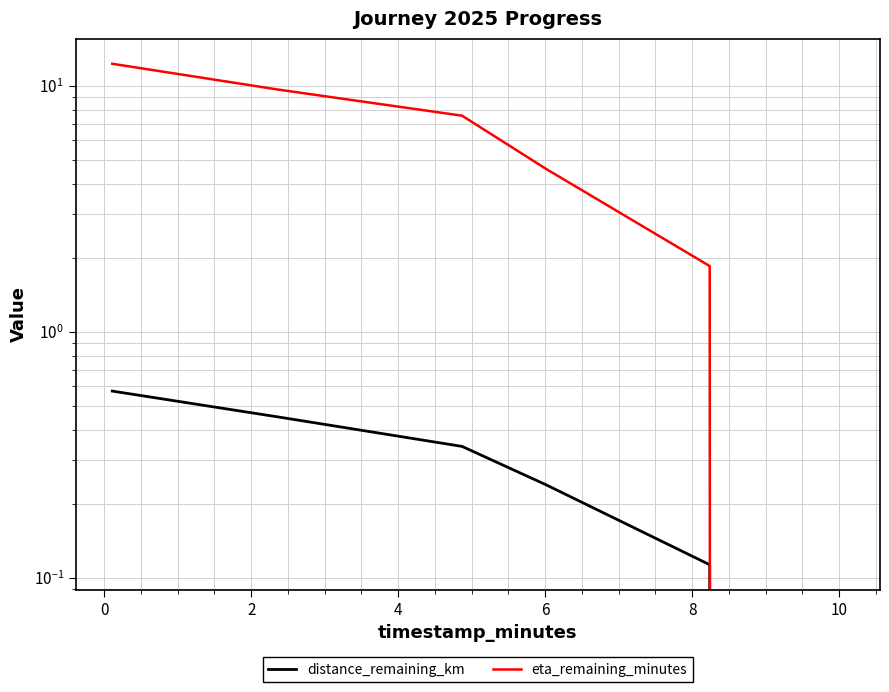

At which label does eta_remaining_minutes reach its minimum?

8